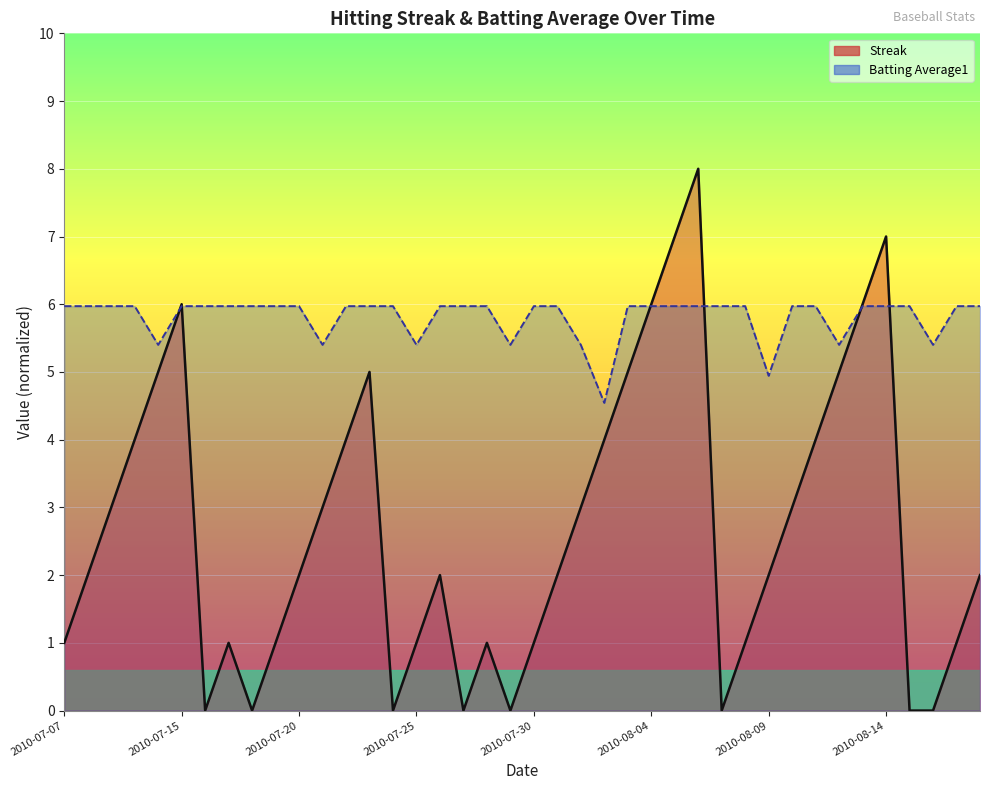

True or false: Streak has a value of -3.1 at 36.

False